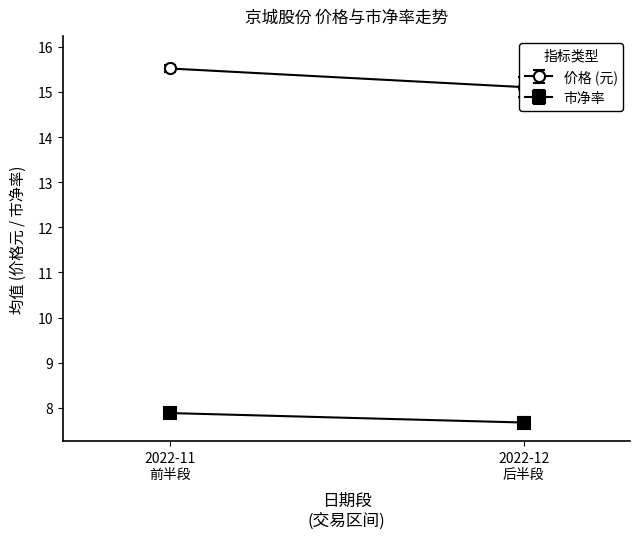

True or false: 市净率 and 价格 cross at least once.

False